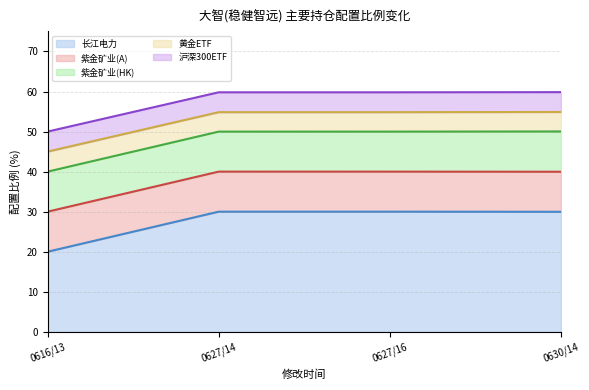

What is the total value across all series at 0627/14?

59.8